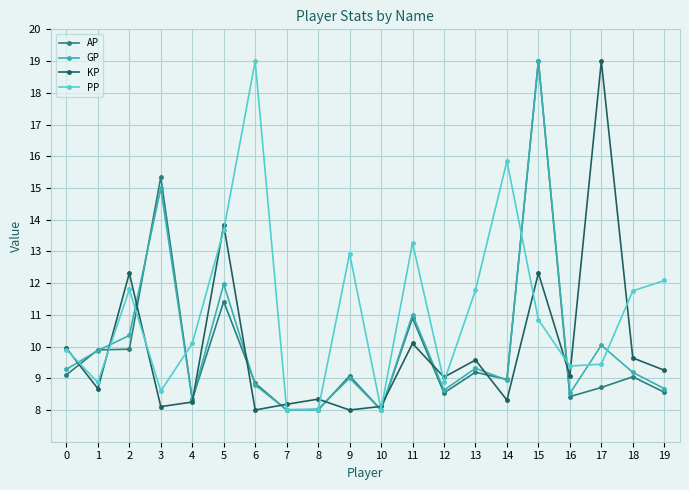

What is the spread (max minus min) of values at 0?

0.8